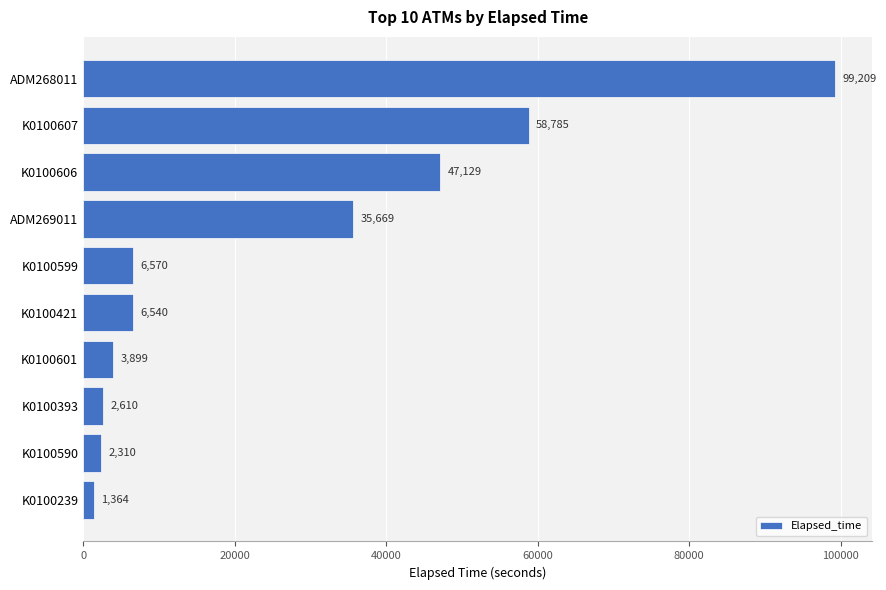

Where is the data nearest to the value 50286?

K0100606